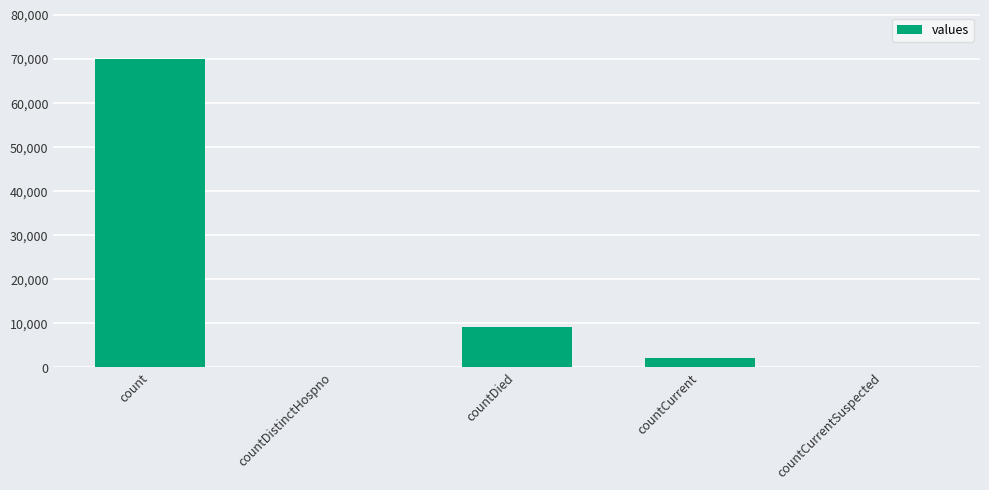

True or false: the data shows -34783 at countCurrentSuspected.

False